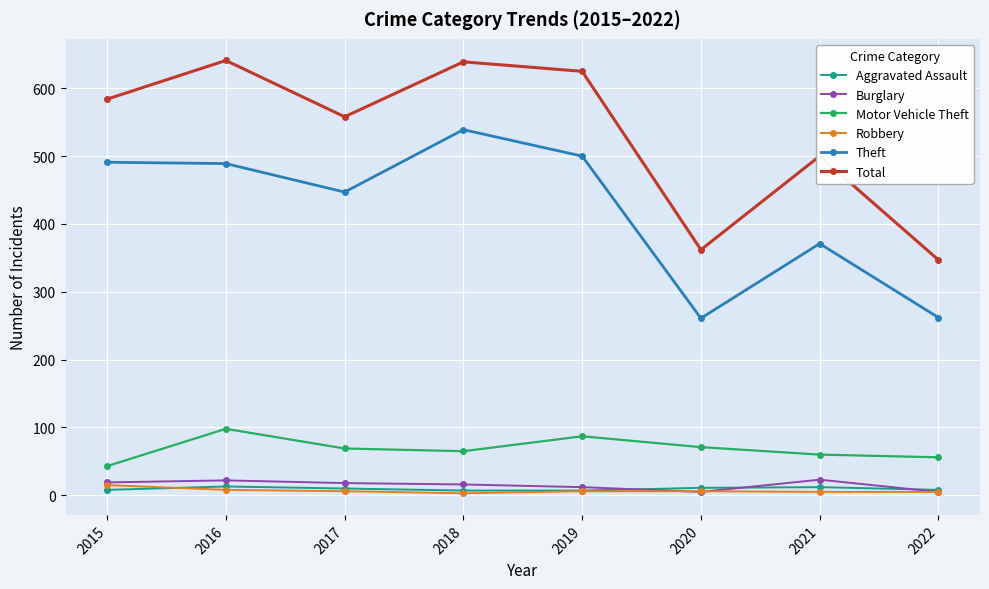

What are all the series names shown in the legend?

Aggravated Assault, Burglary, Motor Vehicle Theft, Robbery, Theft, Total